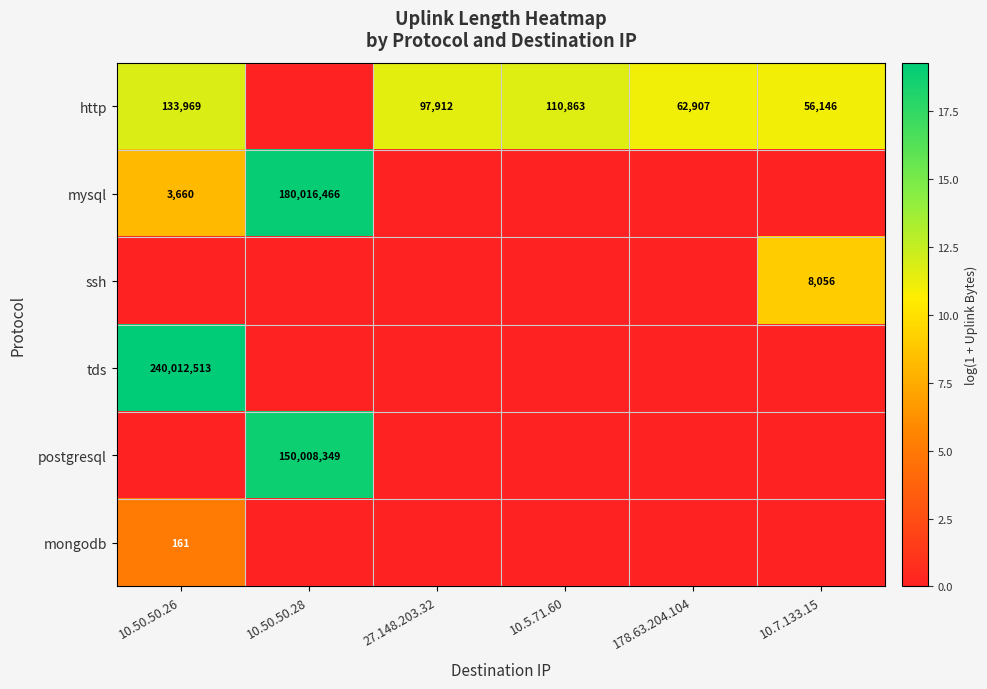

True or false: http has a value of 97912 at 27.148.203.32.

True